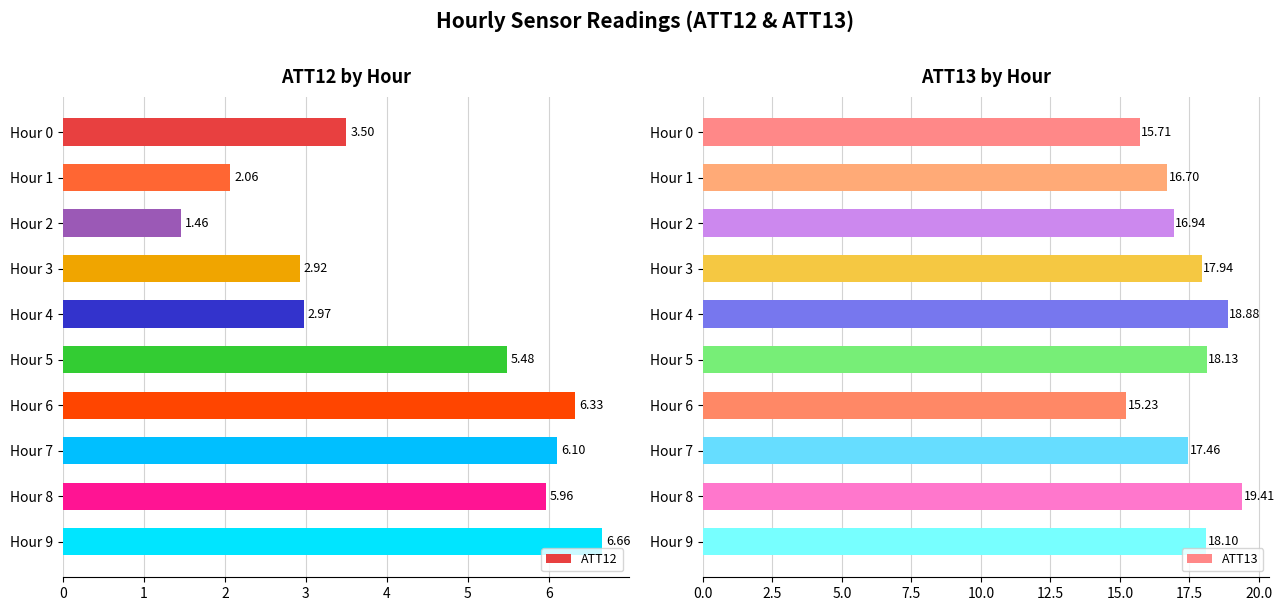

What is the value of the ATT13 bar at the 5th from the left?

18.9